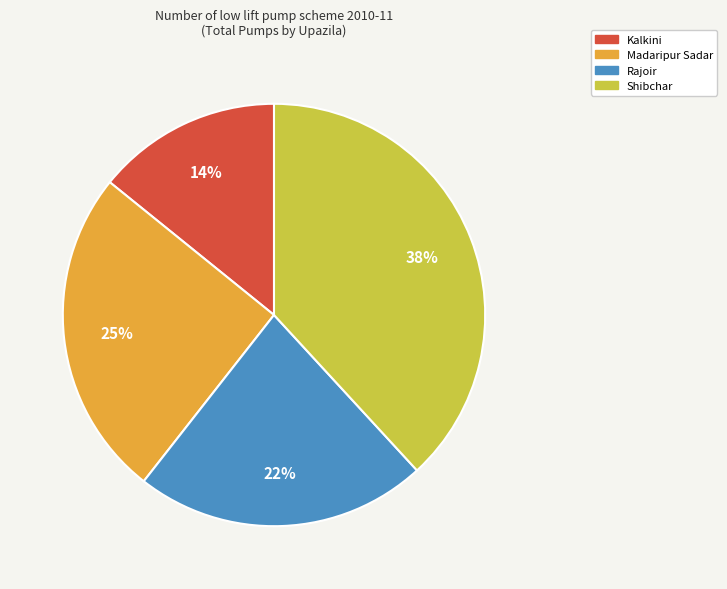

Which slice is the smallest?

Kalkini